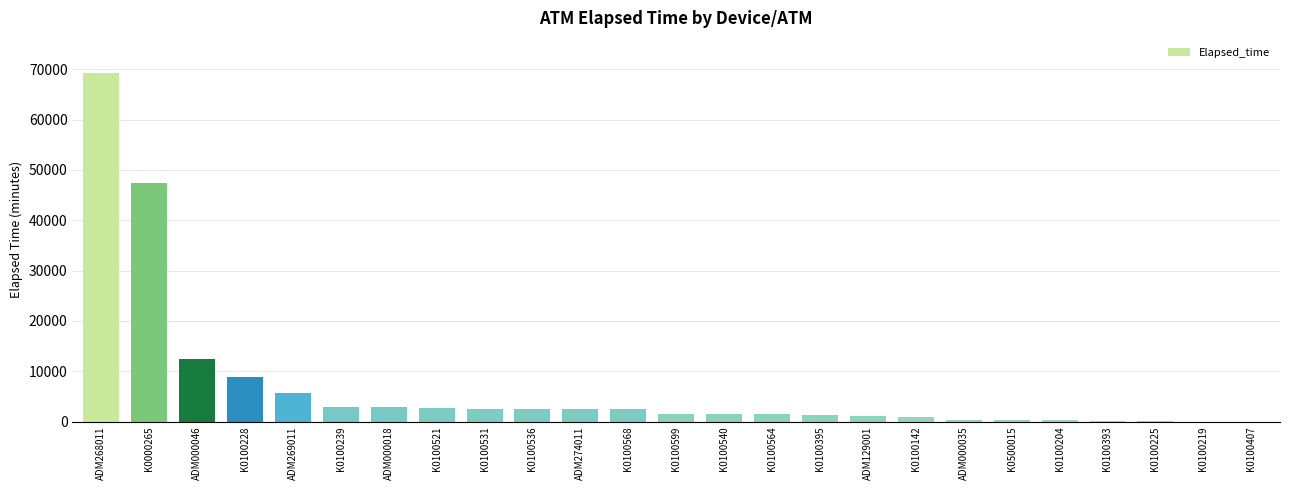

The chart shows a value of 1530 at K0100599. True or false?

True